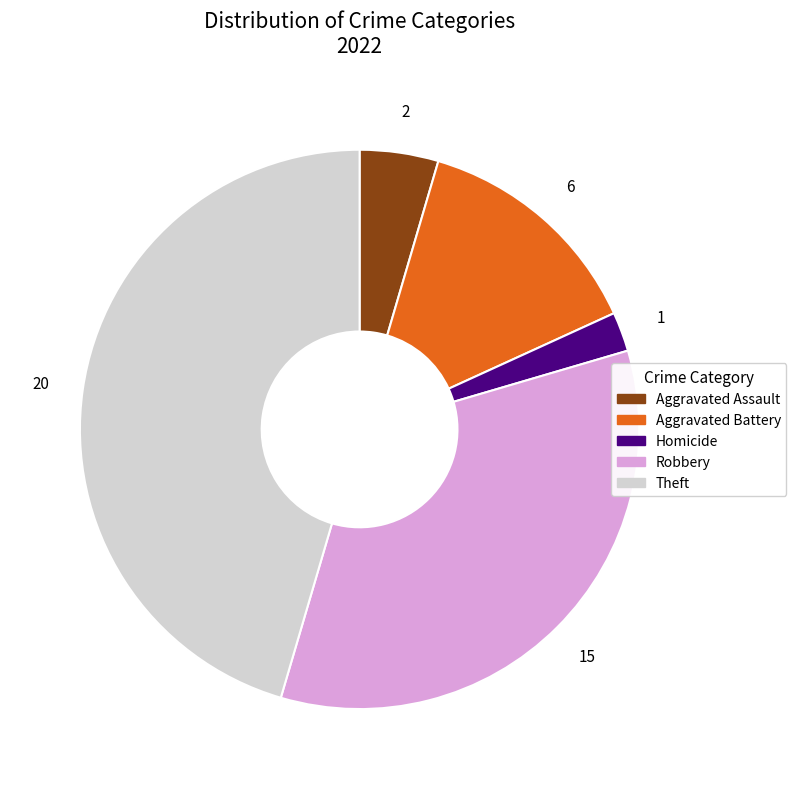

Which slice is the smallest?

Homicide